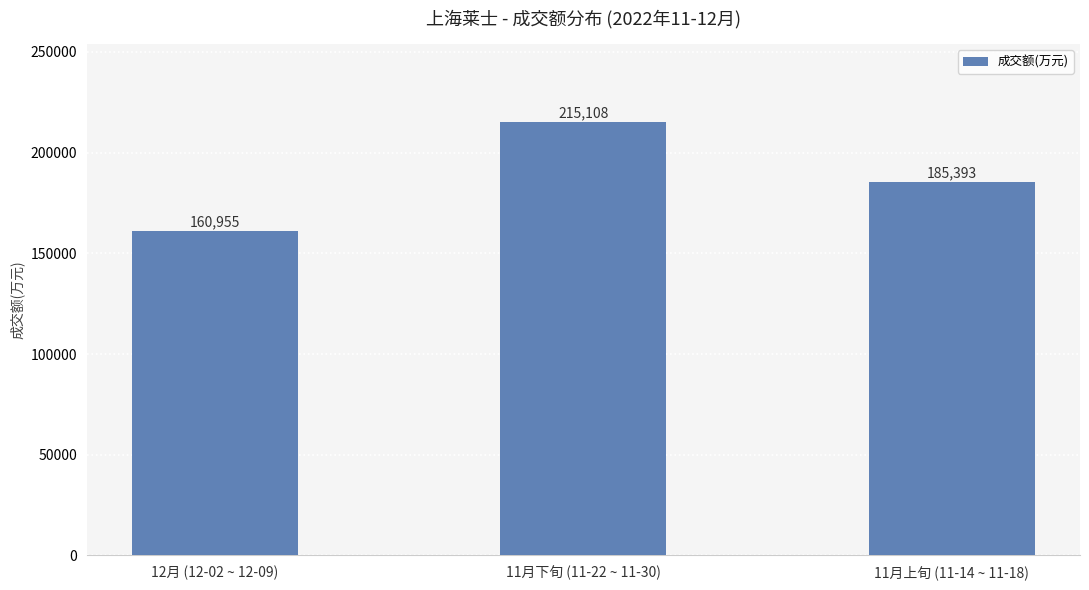

Which has a higher value, 11月上旬 (11-14 ~ 11-18) or 11月下旬 (11-22 ~ 11-30)?

11月下旬 (11-22 ~ 11-30)